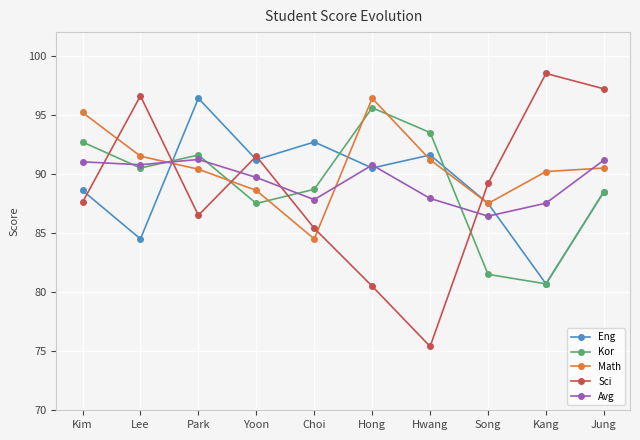

How many values in the Kor series exceed 90?

5